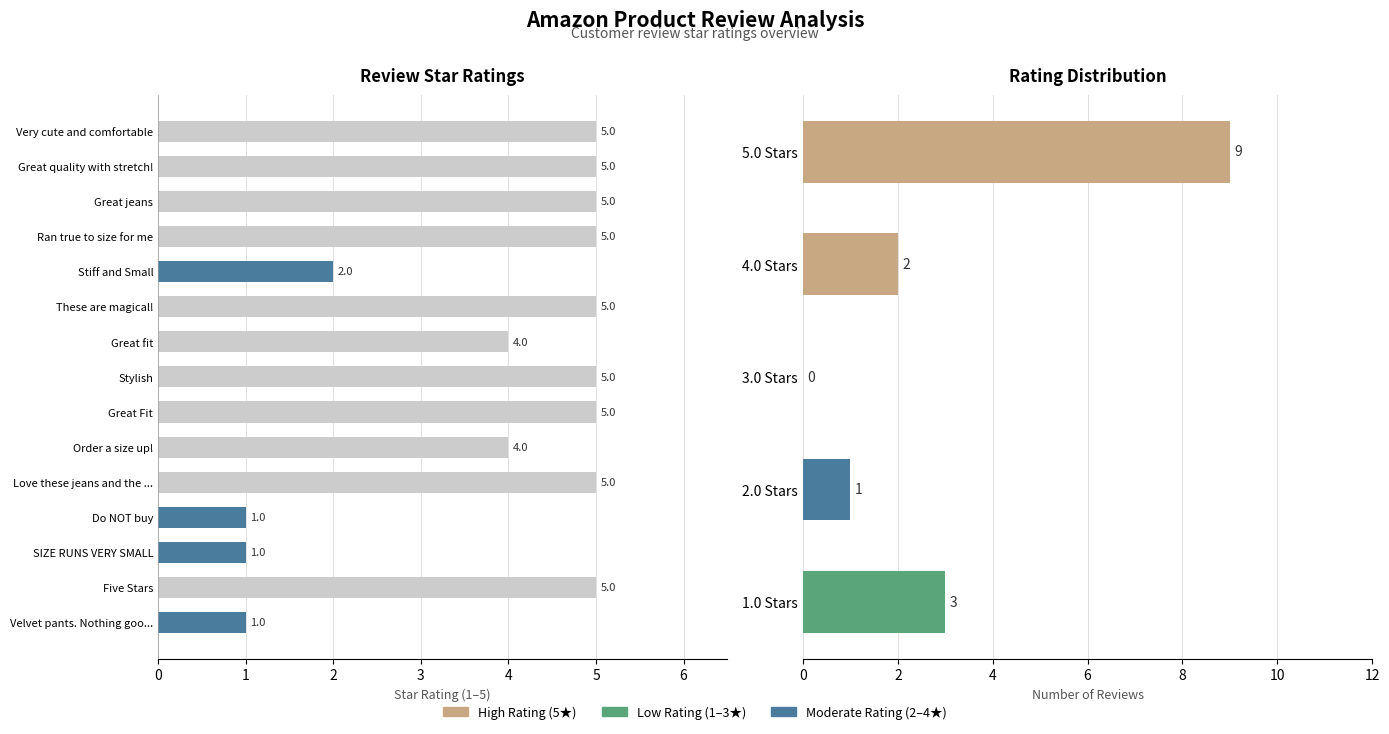

What is the difference between the values at Great fit and Great Fit?

1